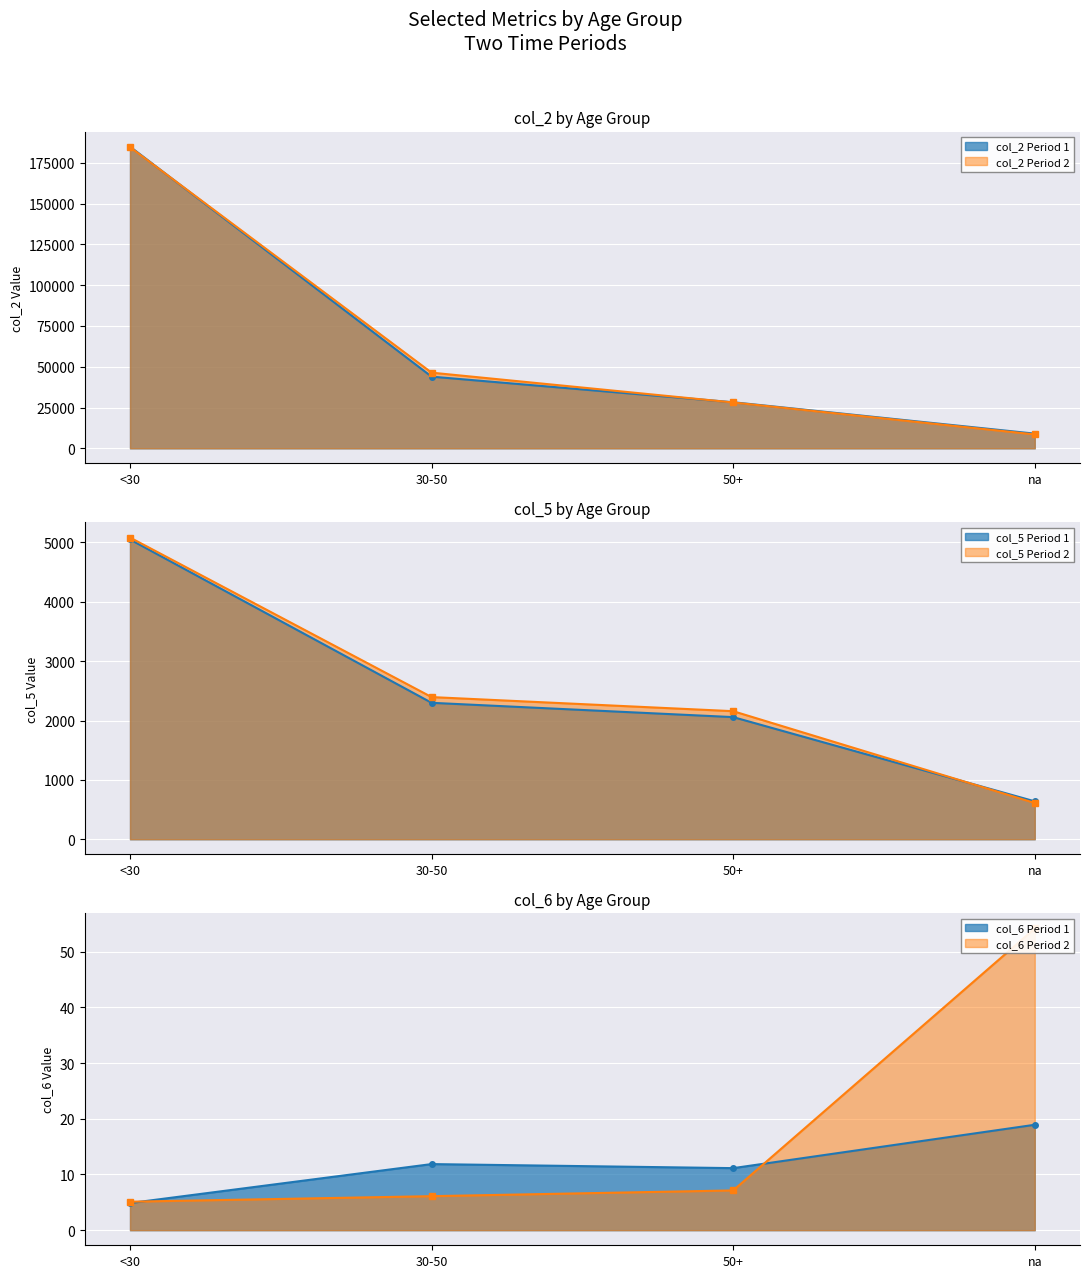

Where does the col_6 series first go above 11?

30-50